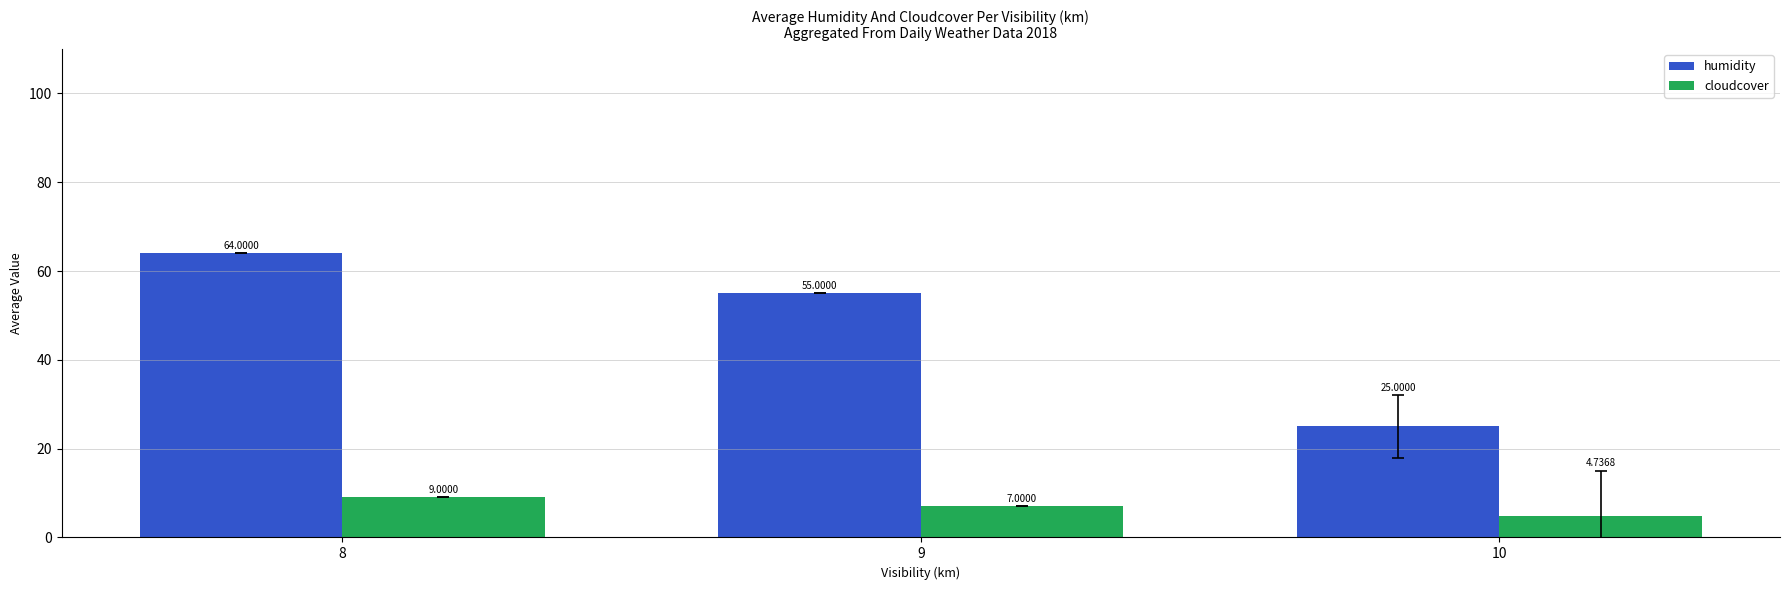

Which series has the widest spread of values?

humidity